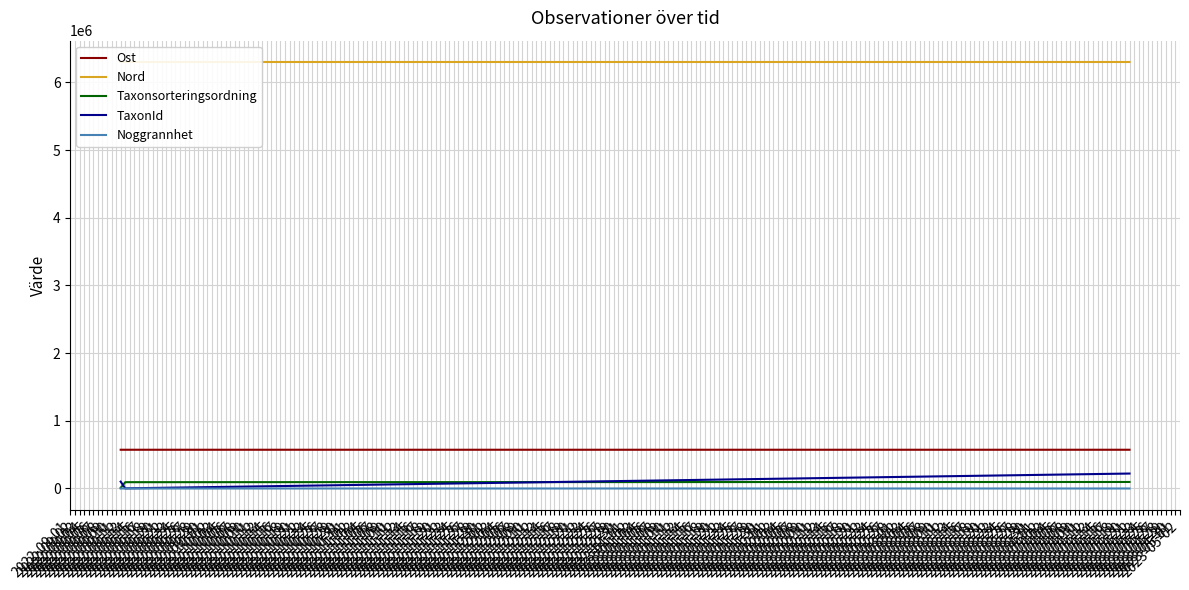

Does the chart display data point markers on the line(s)?

No